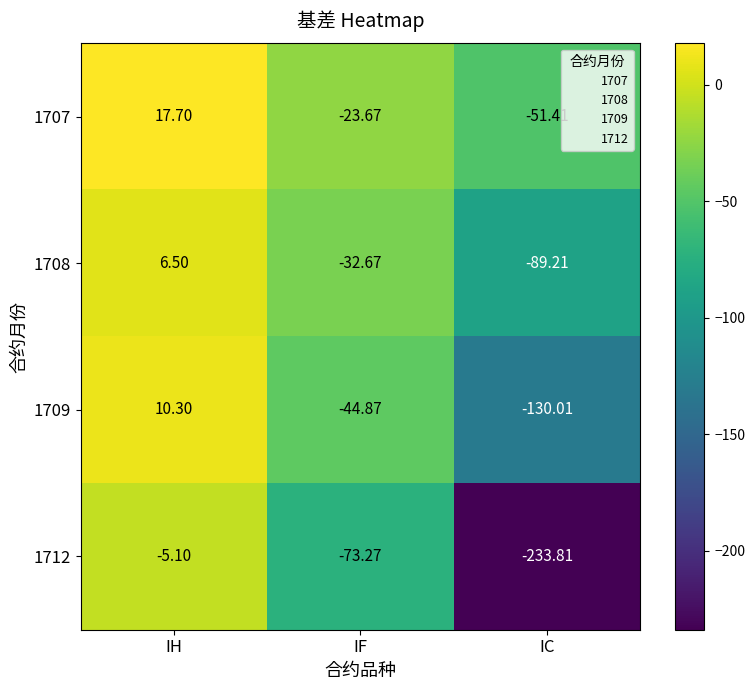

Where is 1709 nearest to the value -59?

IF